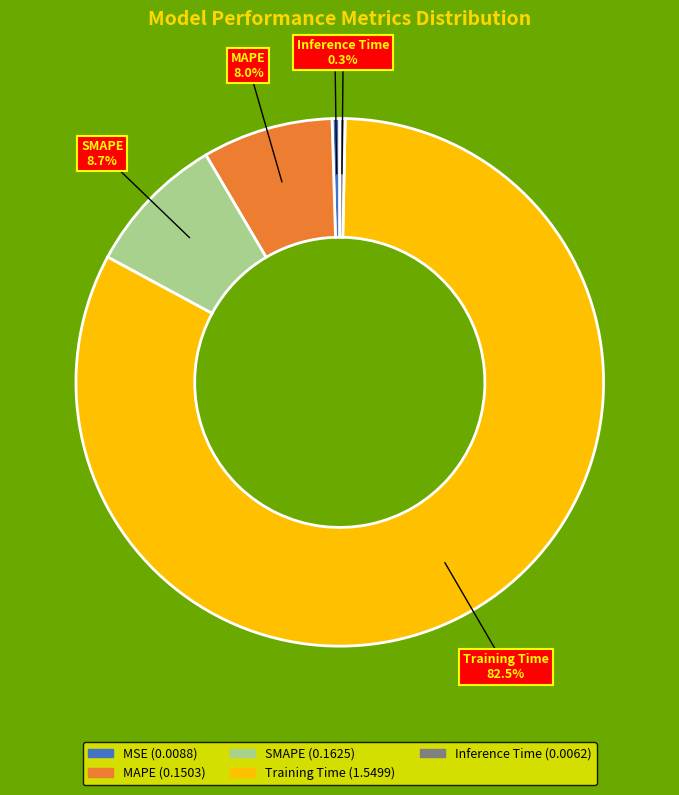

Is there any slice that represents more than half of the pie?

Yes